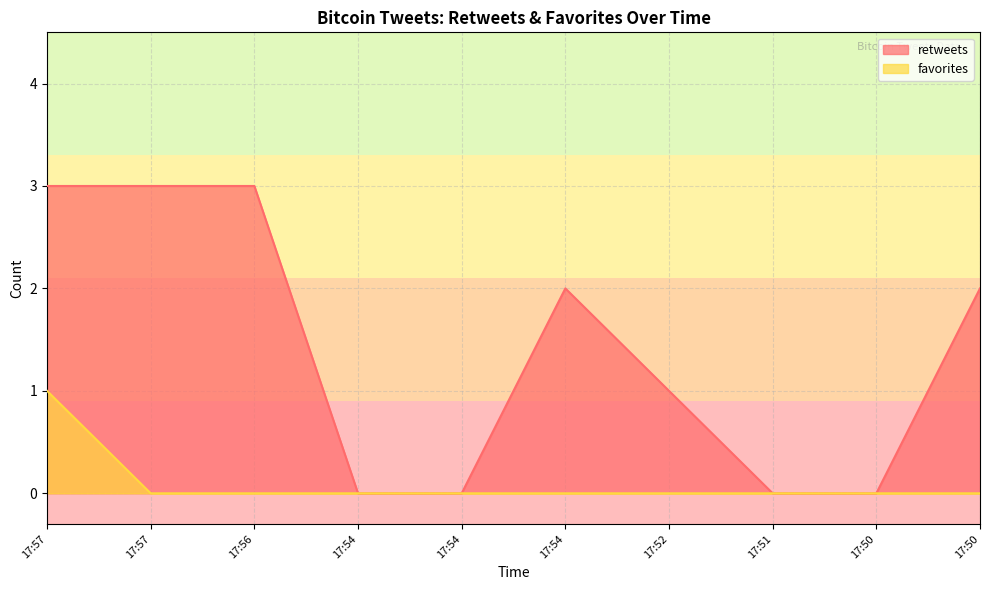

True or false: retweets and favorites intersect in this chart.

False